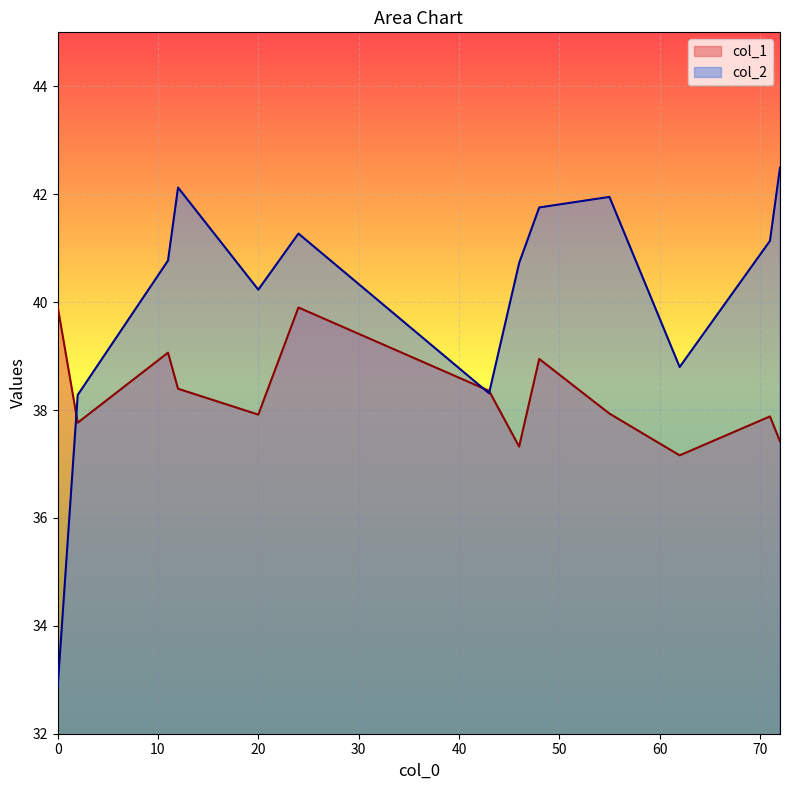

At which category is the sum across all series the highest?

24